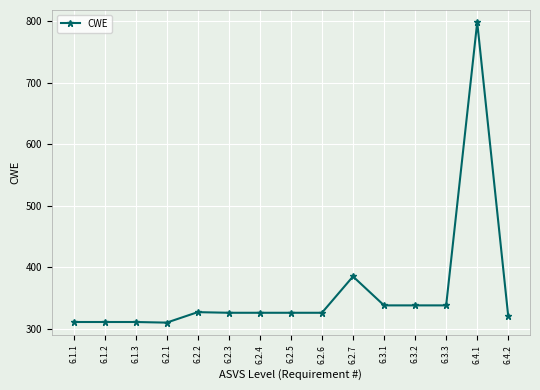

What is the average value?

359